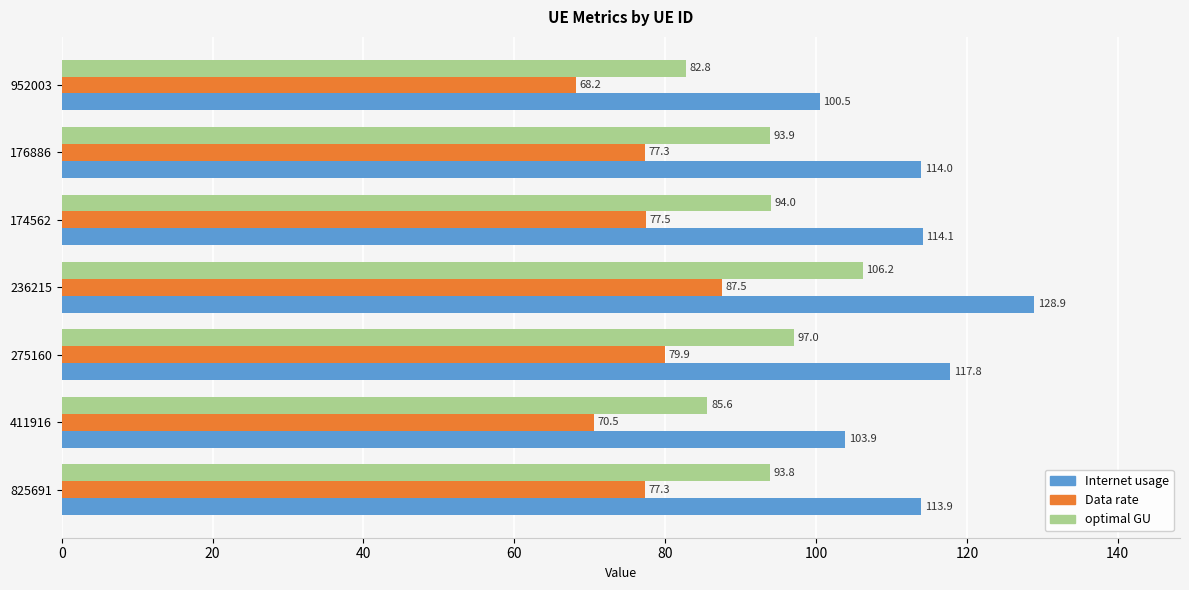

How many categories are shown in the chart?

7